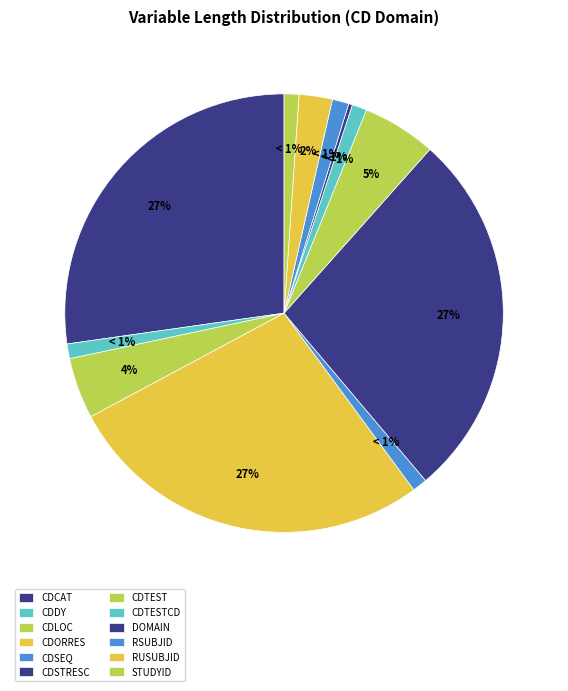

To the nearest percent, what is the average slice percentage?

8%